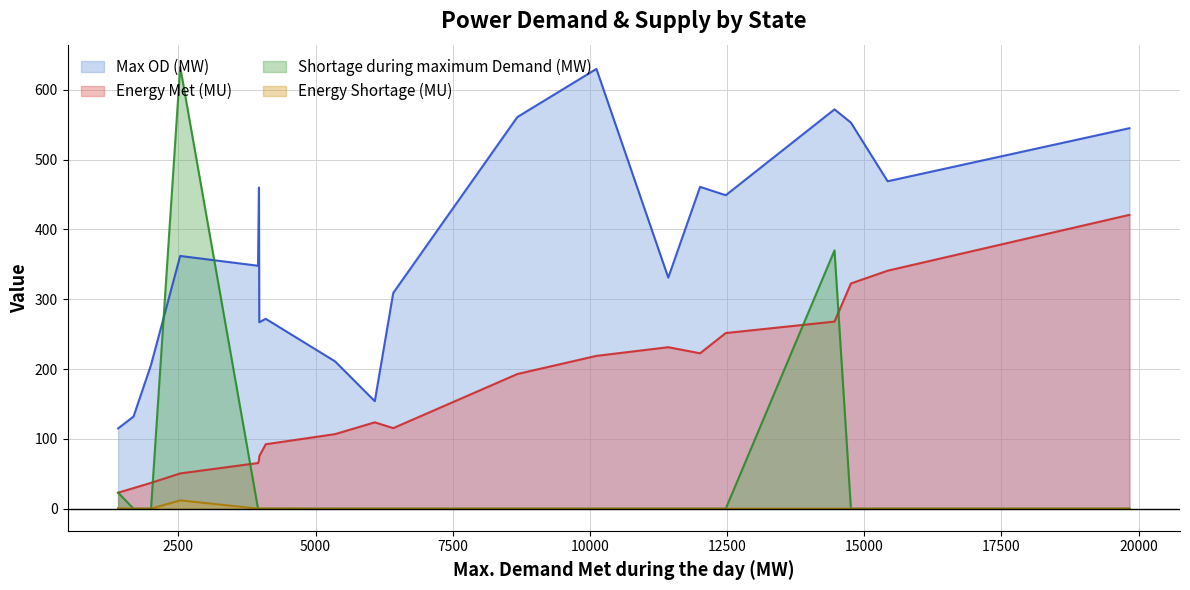

True or false: Energy Met (MU) and Max OD (MW) intersect in this chart.

False